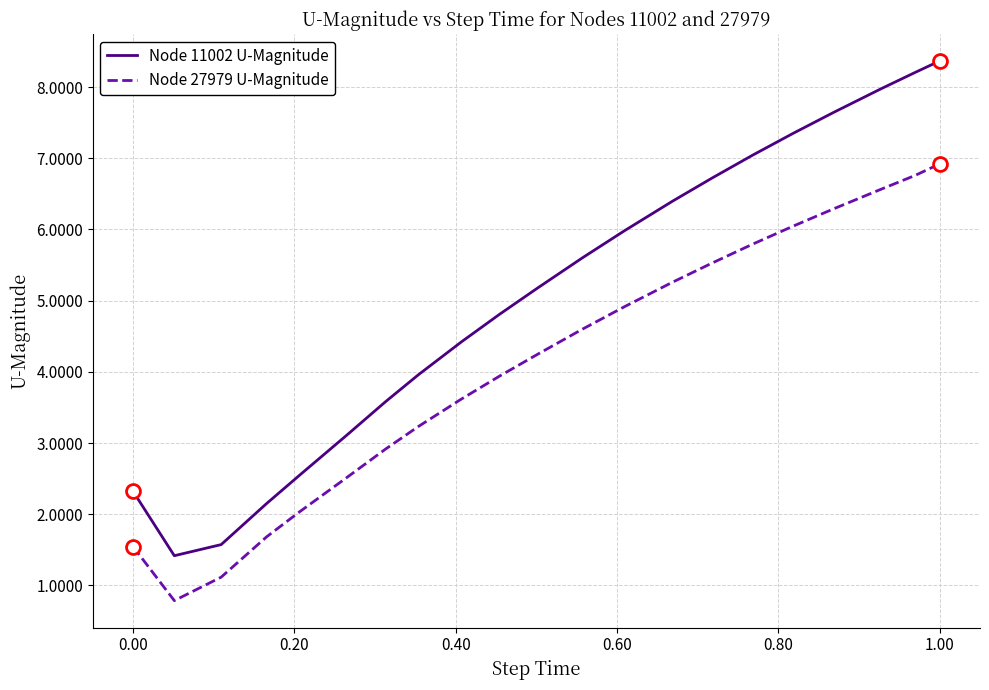

What is the difference between the maximum and minimum values in the Node 11002 U-Magnitude series?

6.9